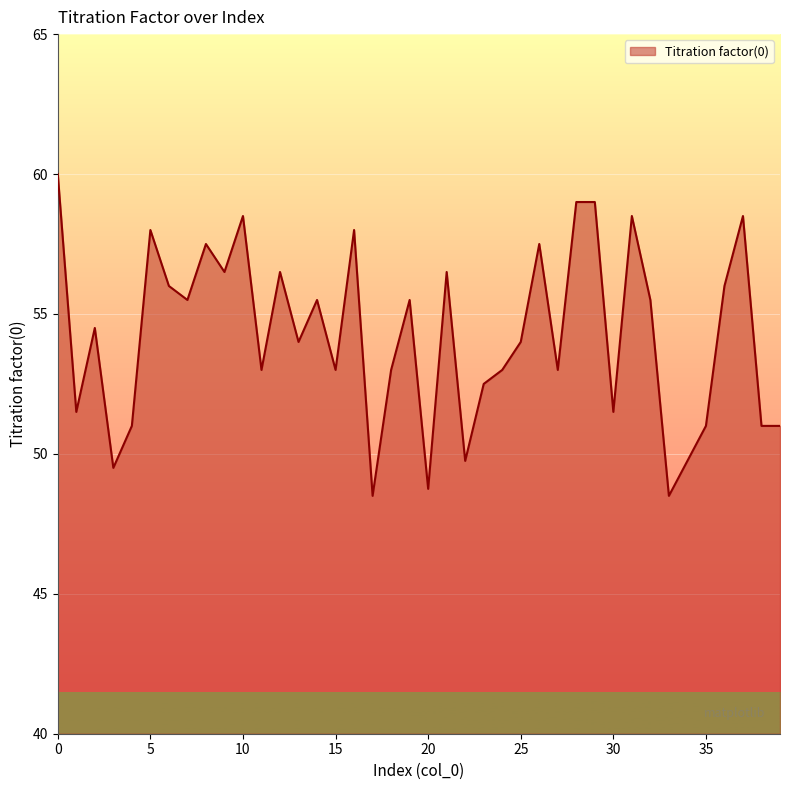

What is the smallest value displayed?

48.5